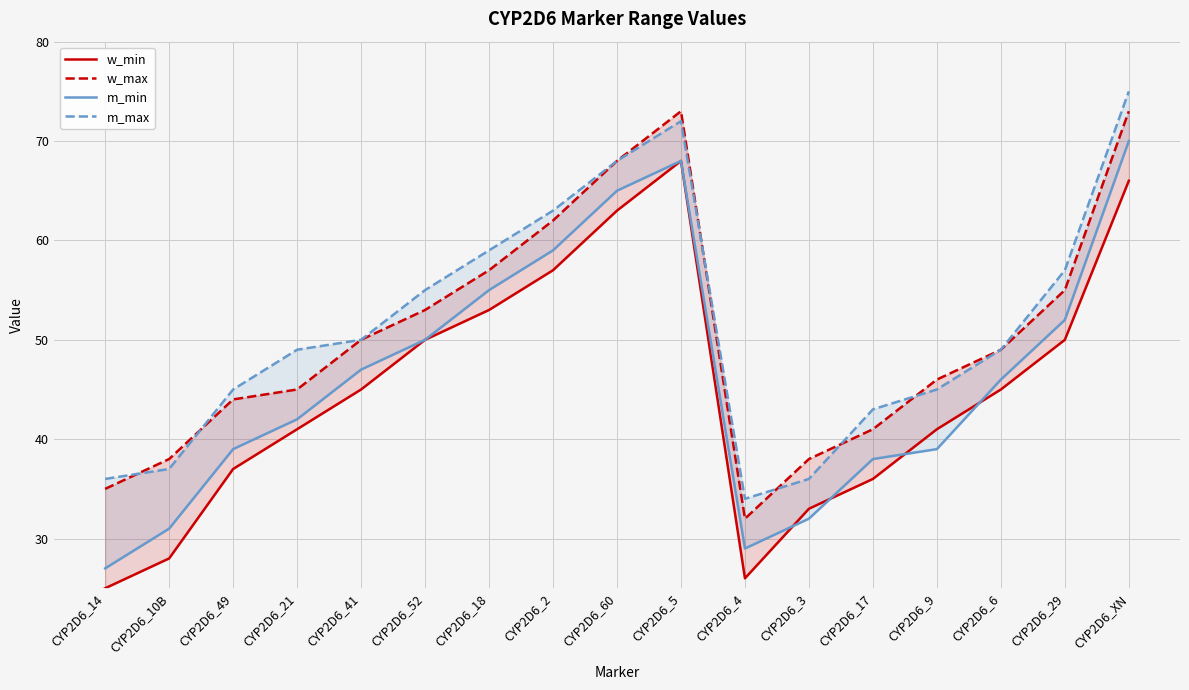

What is the difference between the maximum and second lowest values in the m_max series?

39